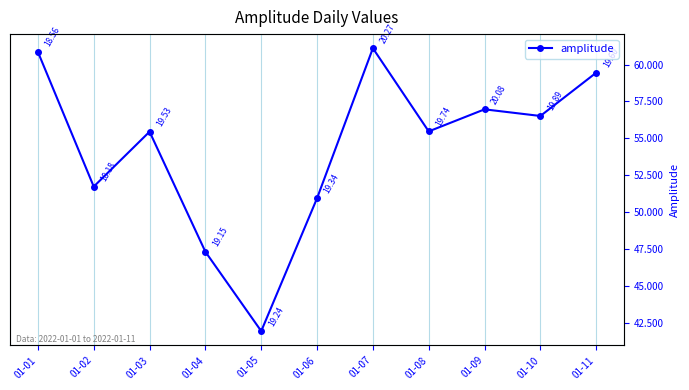

True or false: the data shows 55.4 at 01-03.

True